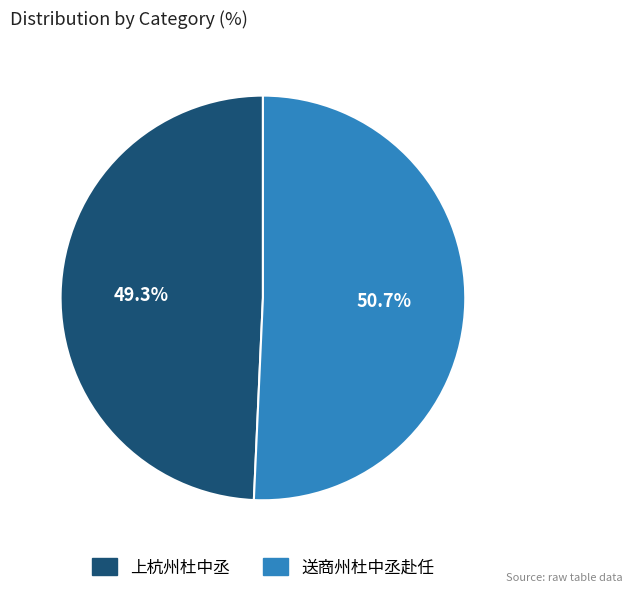

Rank the categories by value from lowest to highest.

上杭州杜中丞, 送商州杜中丞赴任